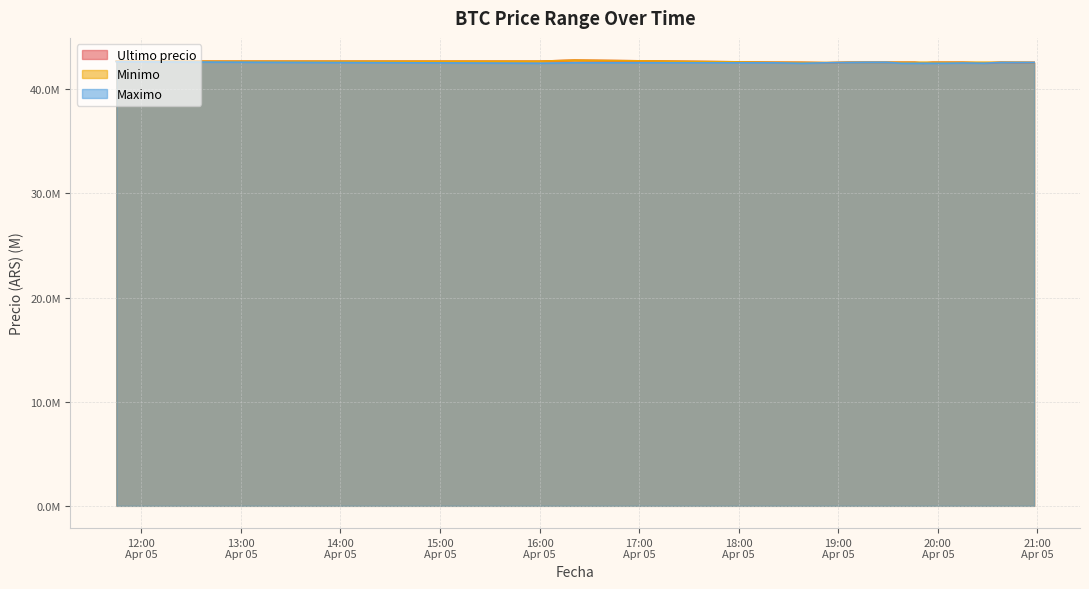

Count the number of categories in the chart.

20